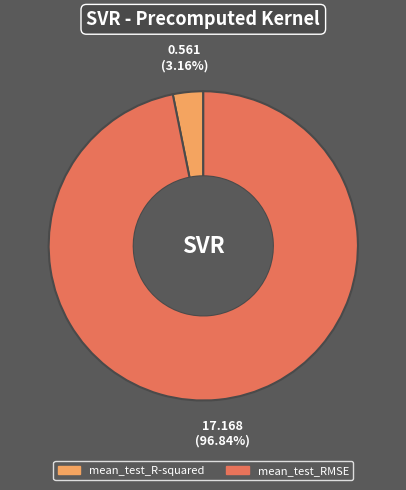

Which category has the biggest portion of the pie?

mean_test_RMSE